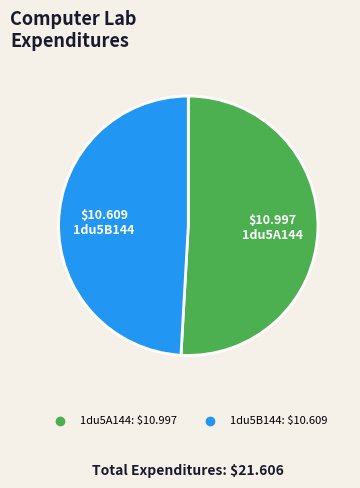

Rank the categories by value from highest to lowest.

1du5A144, 1du5B144